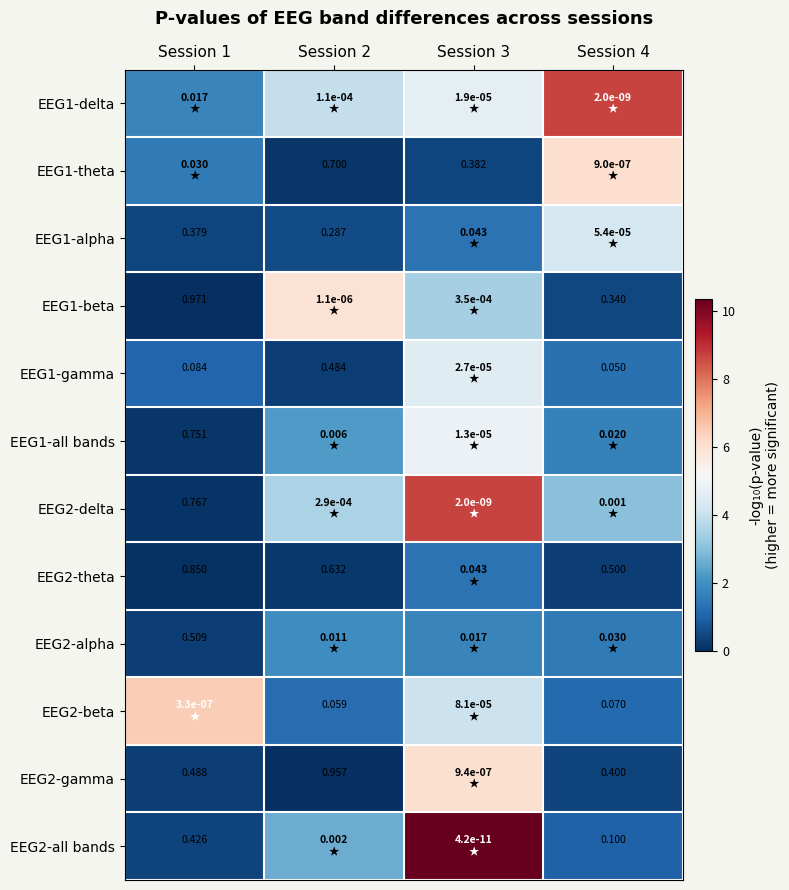

At Session 1, list the series in order from largest to smallest.

EEG2-beta, EEG1-delta, EEG1-theta, EEG1-gamma, EEG1-alpha, EEG2-all bands, EEG2-gamma, EEG2-alpha, EEG1-all bands, EEG2-delta, EEG2-theta, EEG1-beta